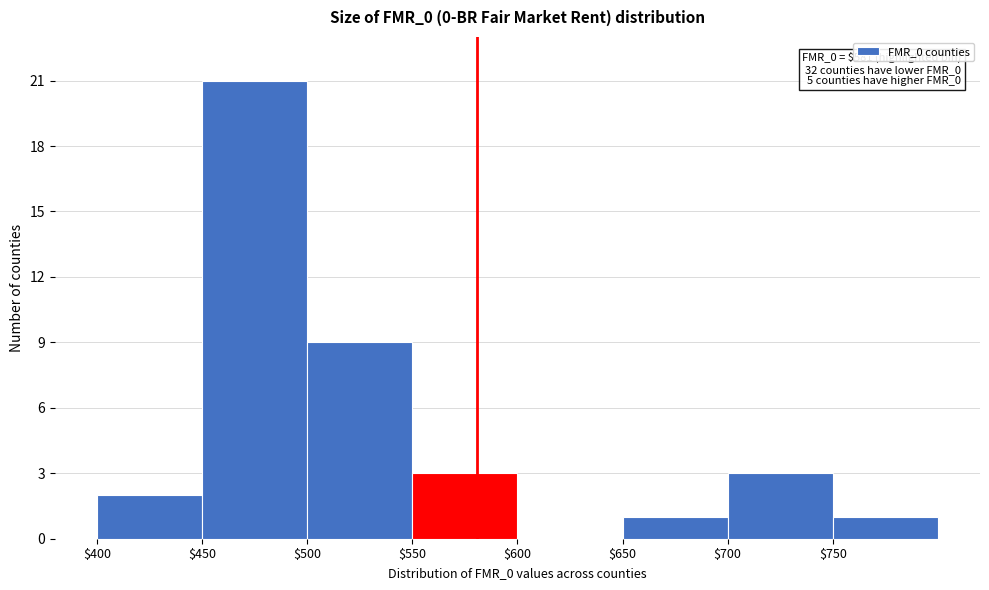

Which range on the x-axis has the tallest bar?

450 to 500